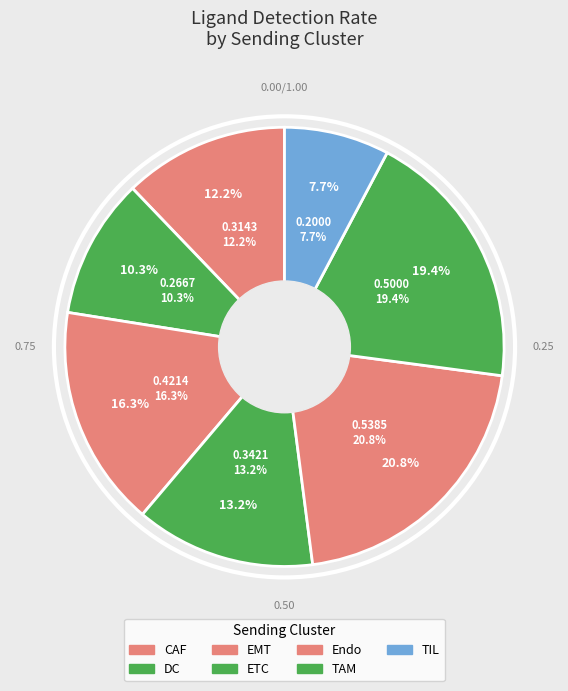

What percentage is the ETC slice, to the nearest percent?

13%